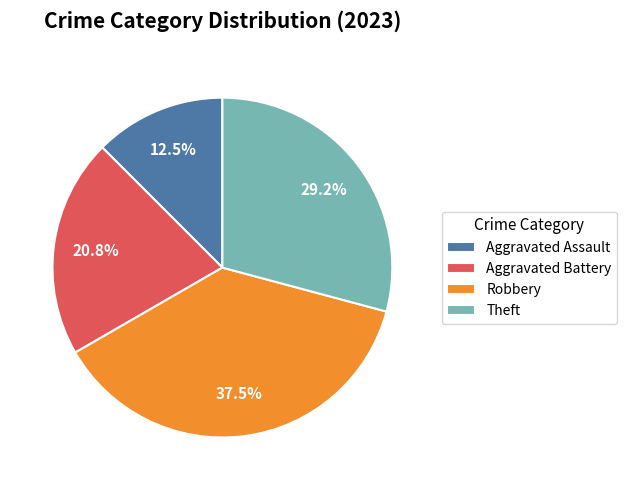

What percentage do Robbery and Aggravated Battery together represent?

58.3%